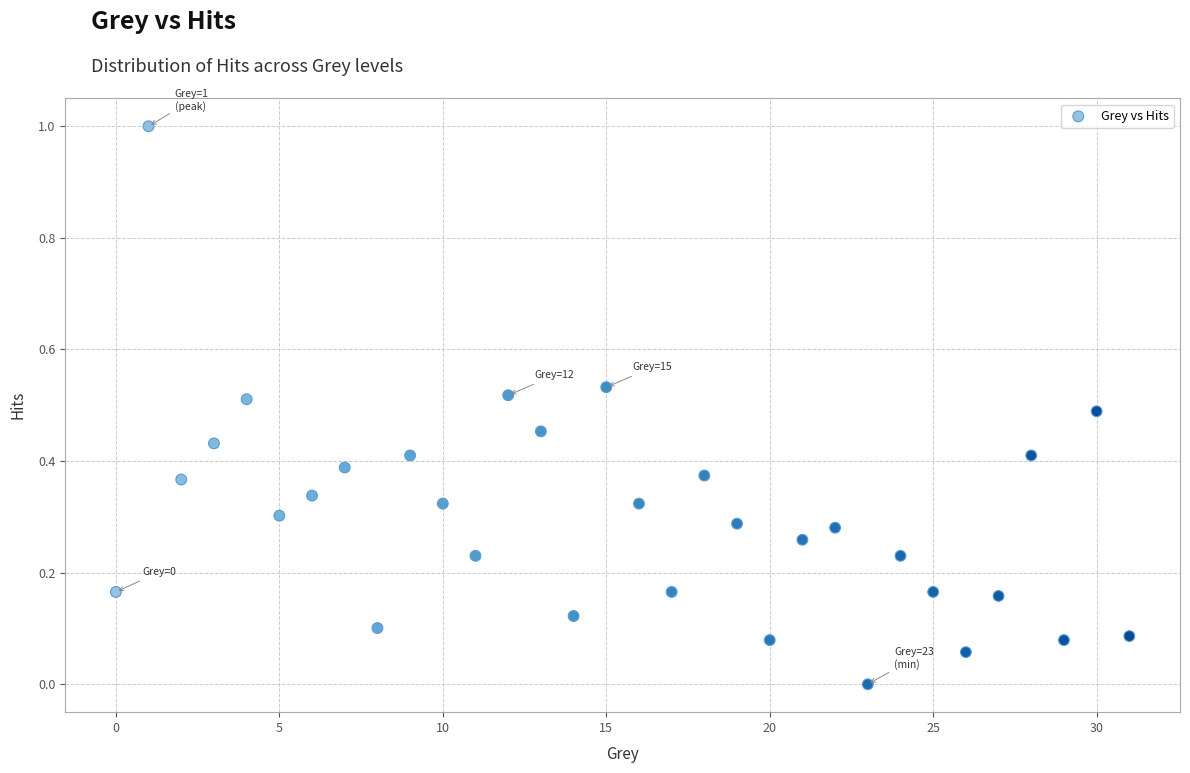

What is the range of Y values (max minus min)?

1.0